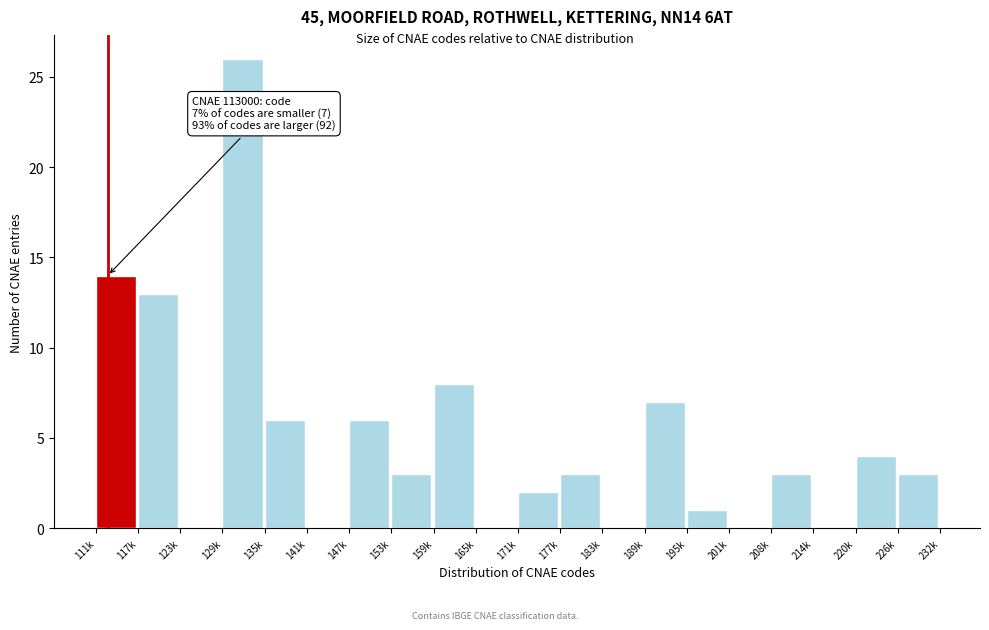

Reading left to right, list all the values displayed in this chart.

111k=14	117k=13	123k=0	129k=26	135k=6	141k=0	147k=6	153k=3	159k=8	165k=0	171k=2	177k=3	183k=0	189k=7	195k=1	201k=0	208k=3	214k=0	220k=4	226k=3